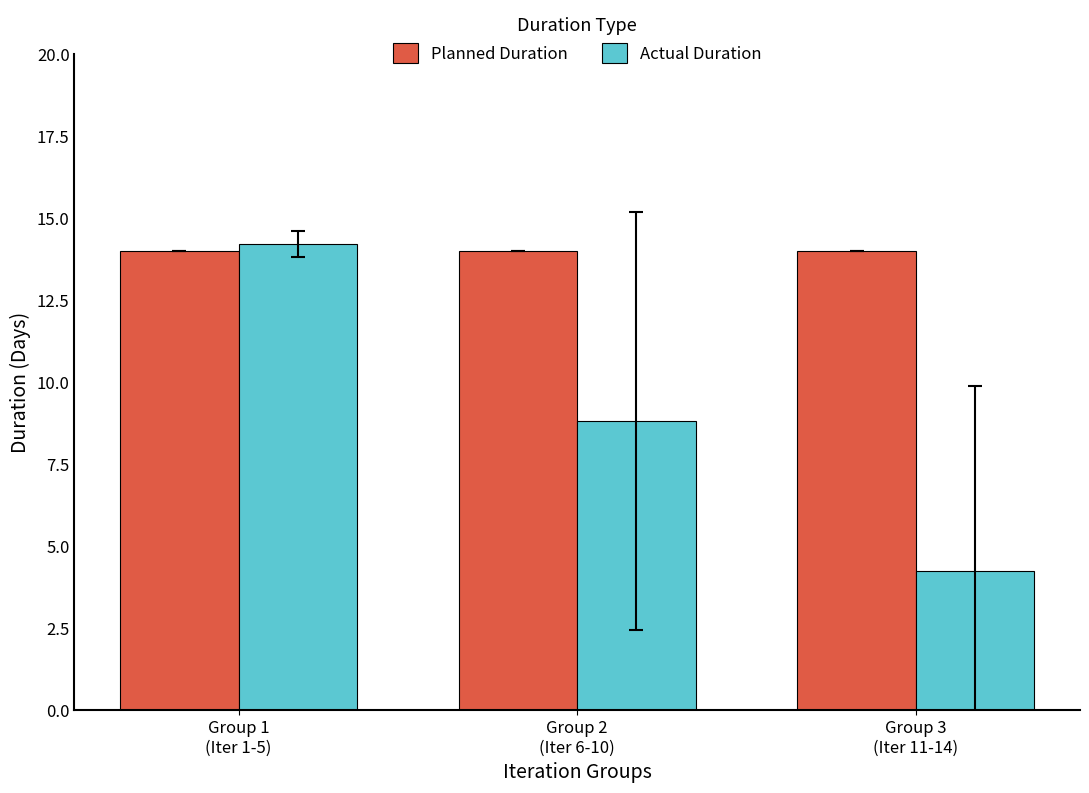

What is the total value across all series at Group 1
(Iter 1-5)?

28.2